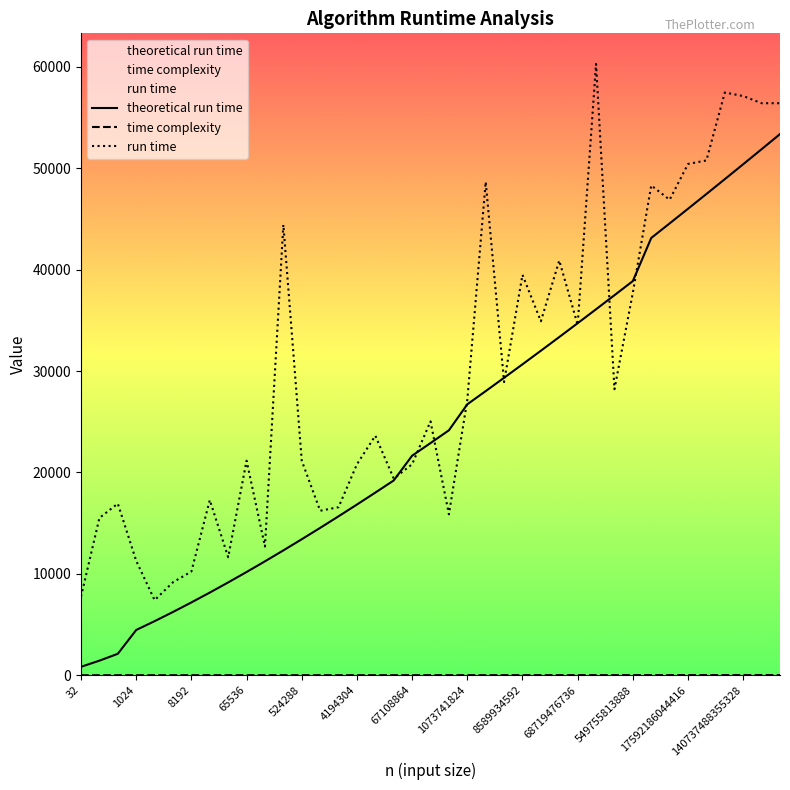

Does the chart have visible grid lines?

No